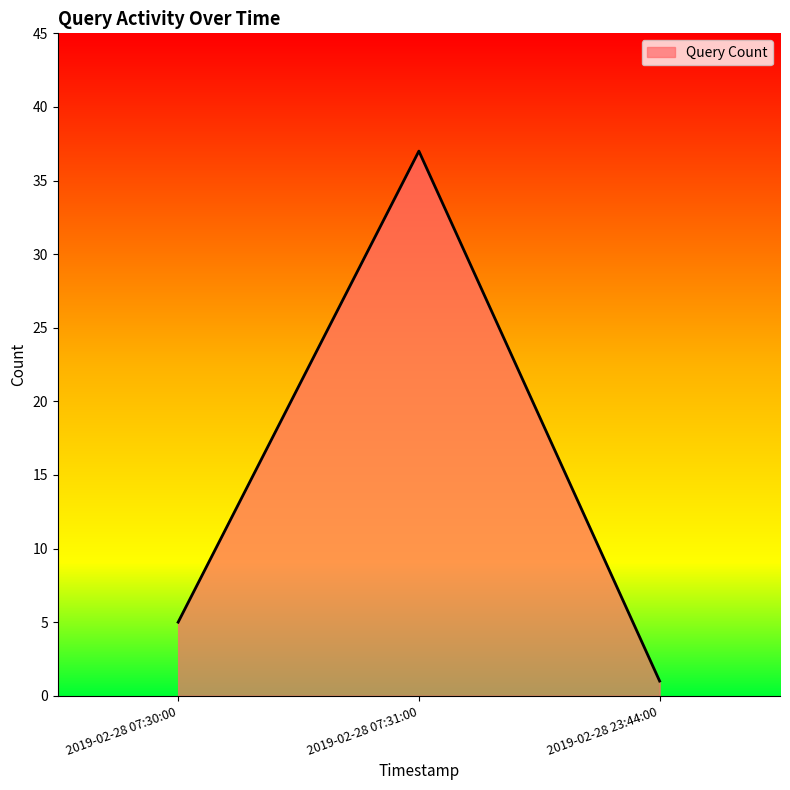

Is it true that the value at 2019-02-28 23:44:00 is 1?

True